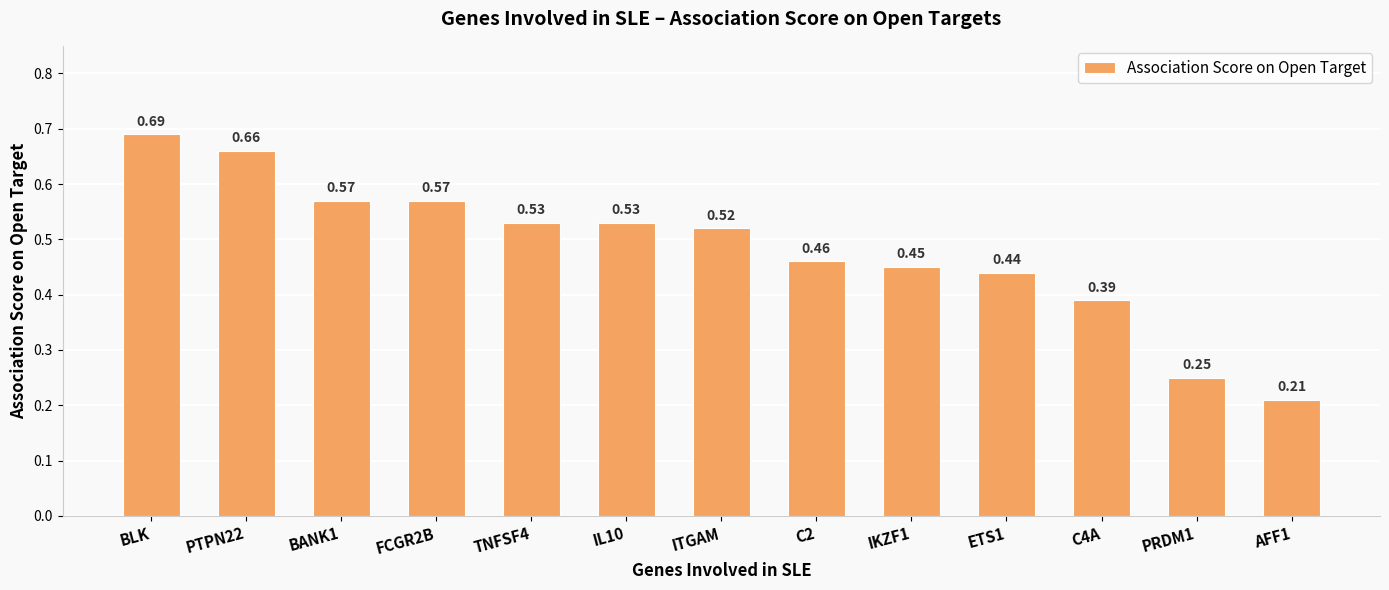

At which category does the chart reach its peak across all series?

BLK